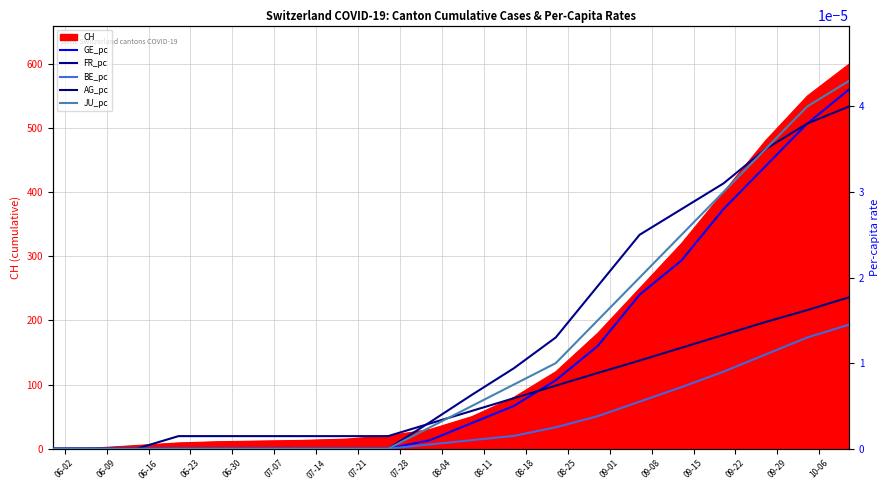

How many categories are shown in the chart?

20